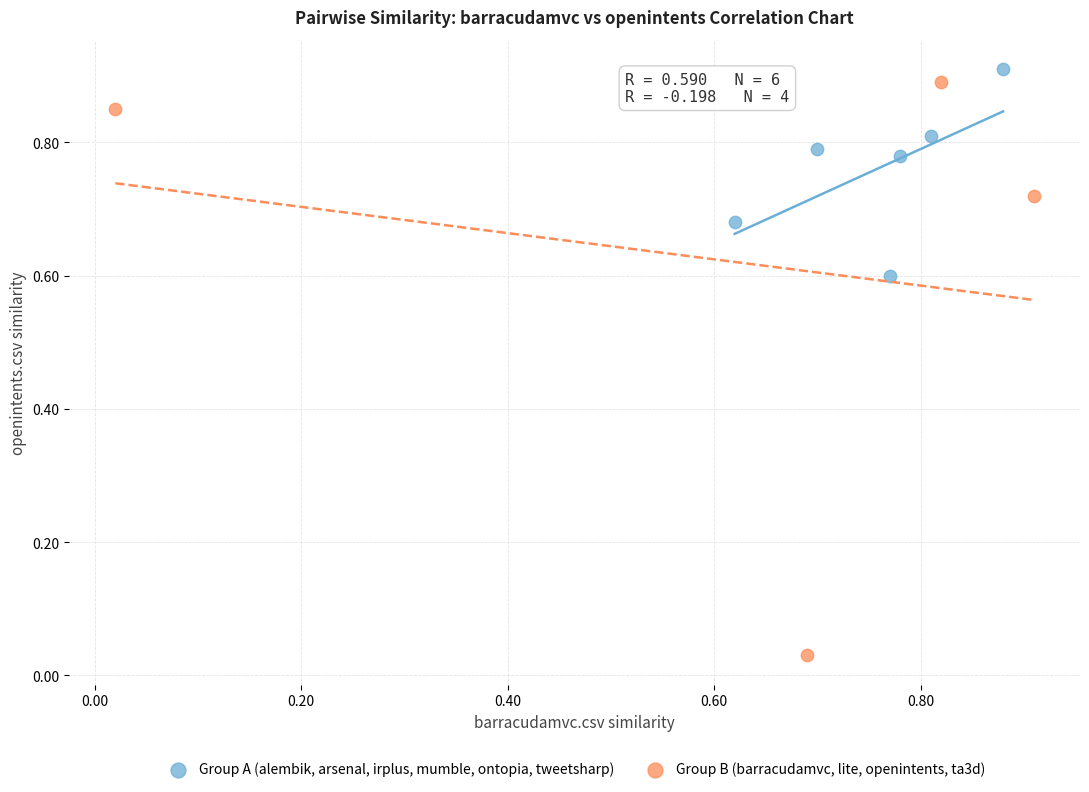

Which series has the widest spread of Y values?

Group B (barracudamvc, lite, openintents, ta3d)